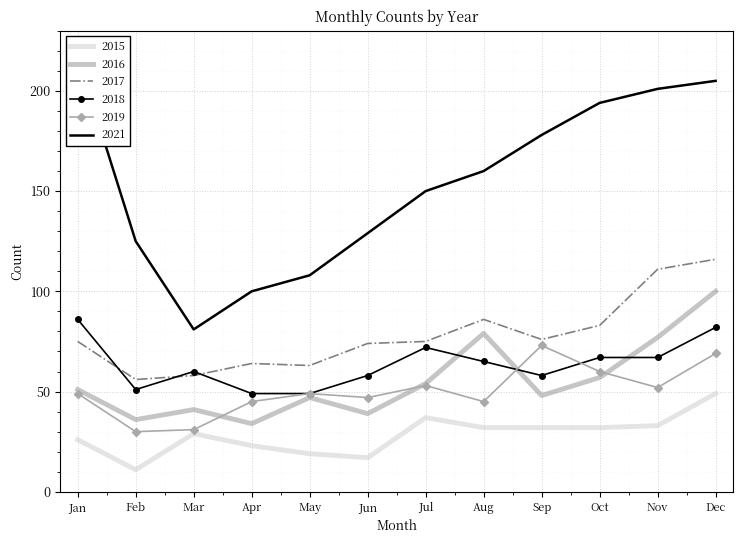

The value of 2018 at Feb is 51. True or false?

True